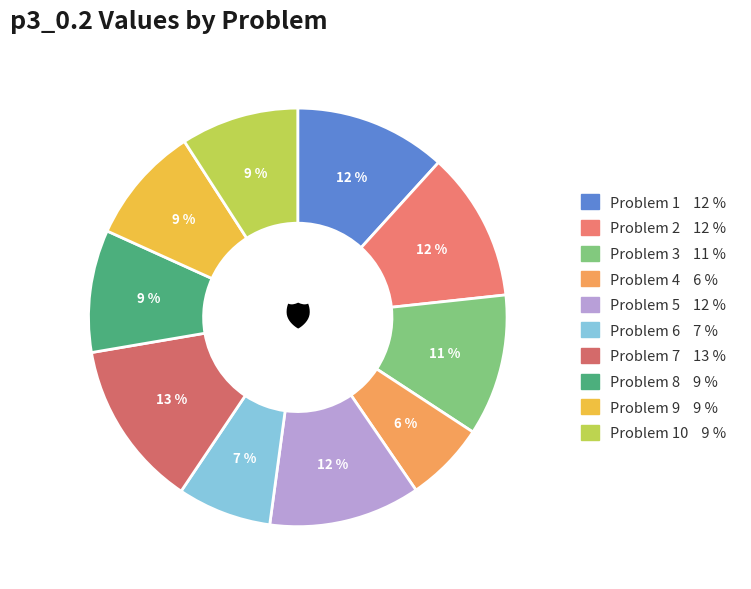

How many segments does this pie chart have?

10